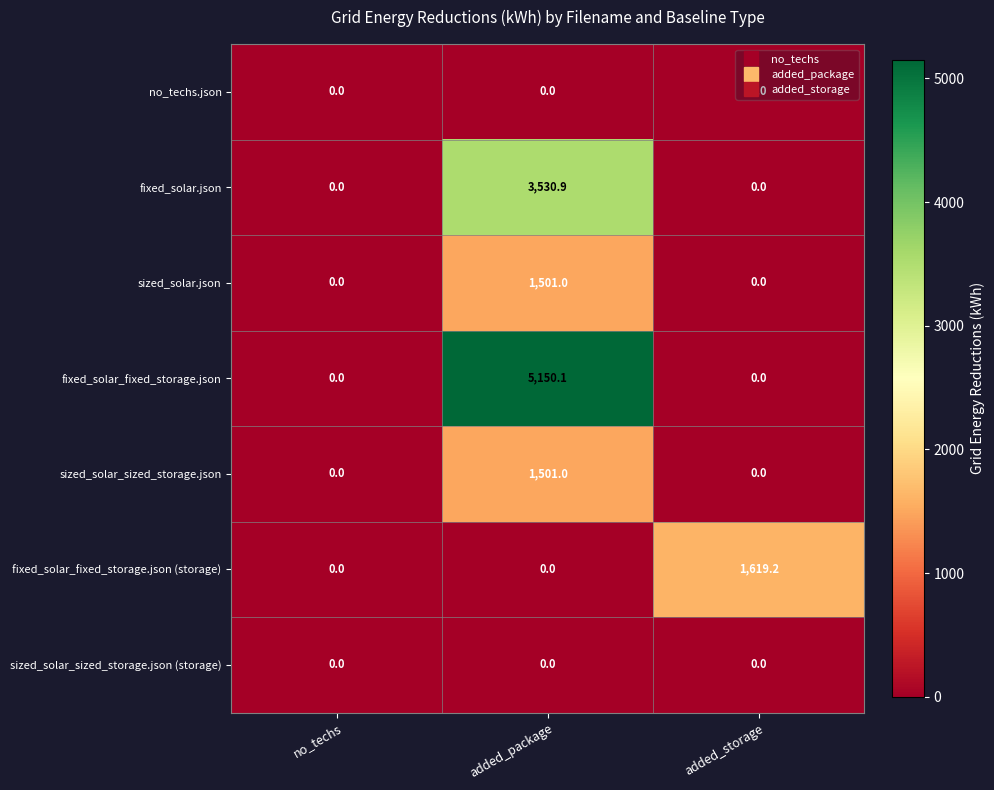

The value of fixed_solar_fixed_storage.json (storage) at no_techs is 829.7. True or false?

False